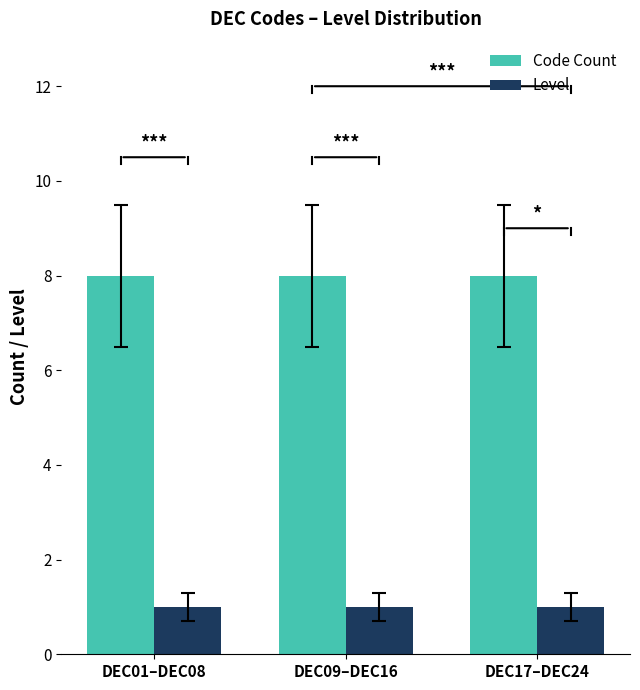

What are all the series names shown in the legend?

Code Count, Level